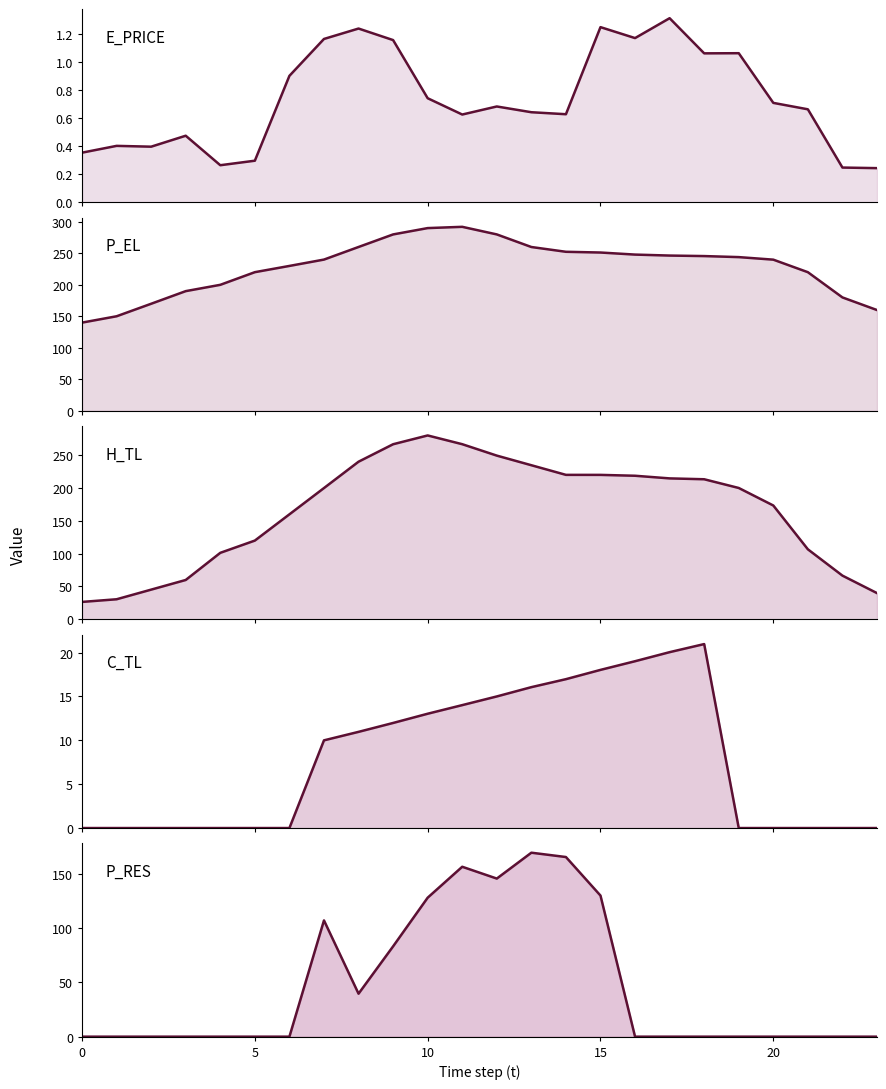

True or false: H_TL and P_EL cross at least once.

False